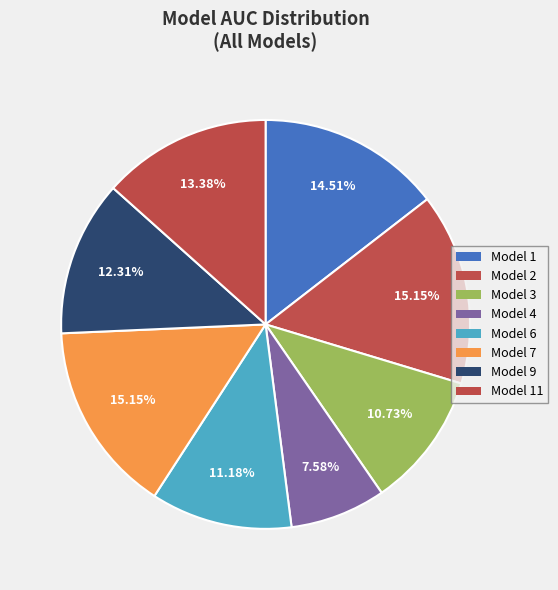

Which category has the biggest portion of the pie?

Model 2